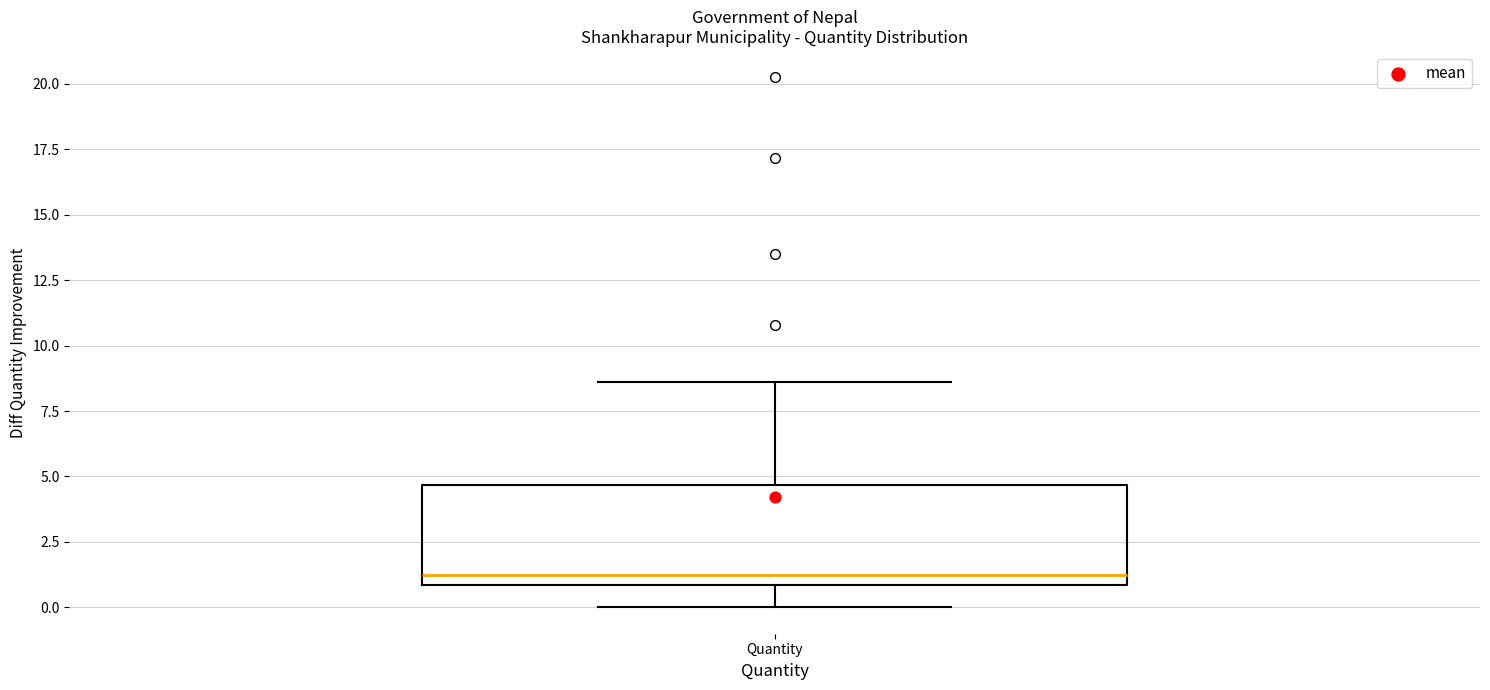

Transcribe this box plot: give where the median line is, the range the box spans, and where the two whiskers end, as read against the y-axis. The values are not printed on the chart, so give them approximately, as read against the axis.

median 1.0 (just above the box's lower edge), box 1.0 to 4.5, whiskers 0.0 to 8.5